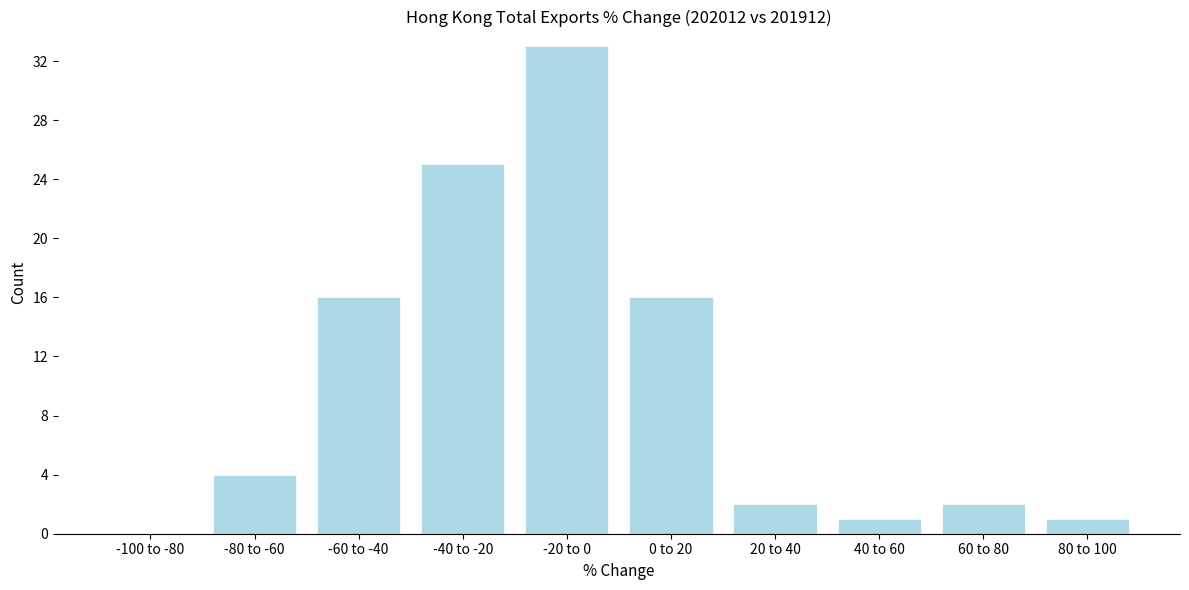

Reading left to right, list all the values displayed in this chart.

-100 to -80=0	-80 to -60=4	-60 to -40=16	-40 to -20=25	-20 to 0=33	0 to 20=16	20 to 40=2	40 to 60=1	60 to 80=2	80 to 100=1